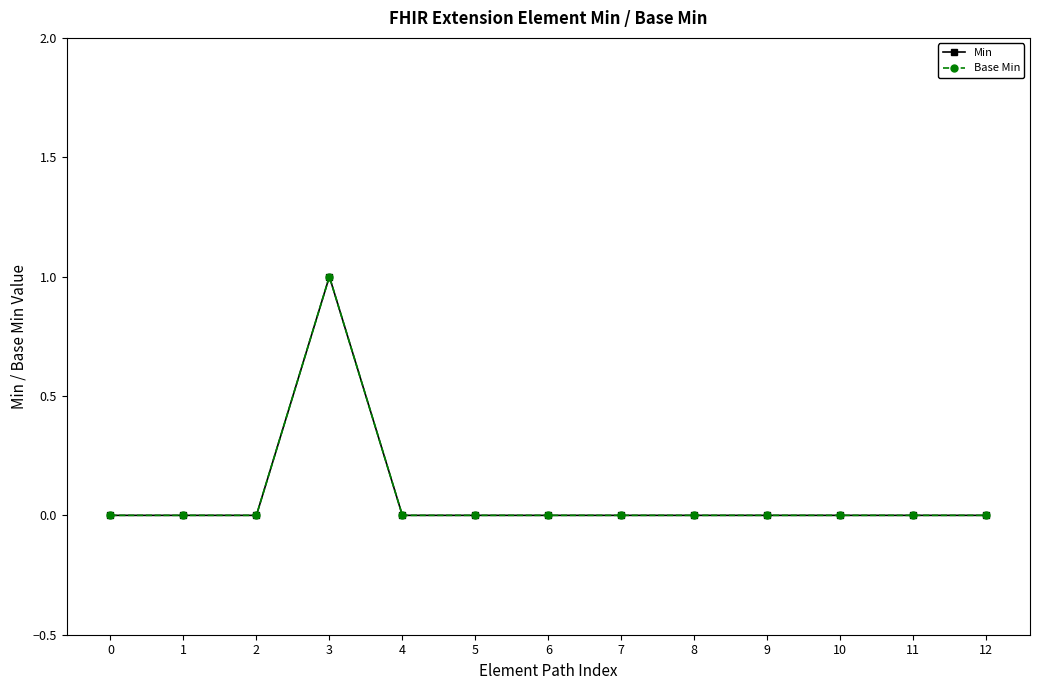

At 5, list the series in order from largest to smallest.

Min, Base Min